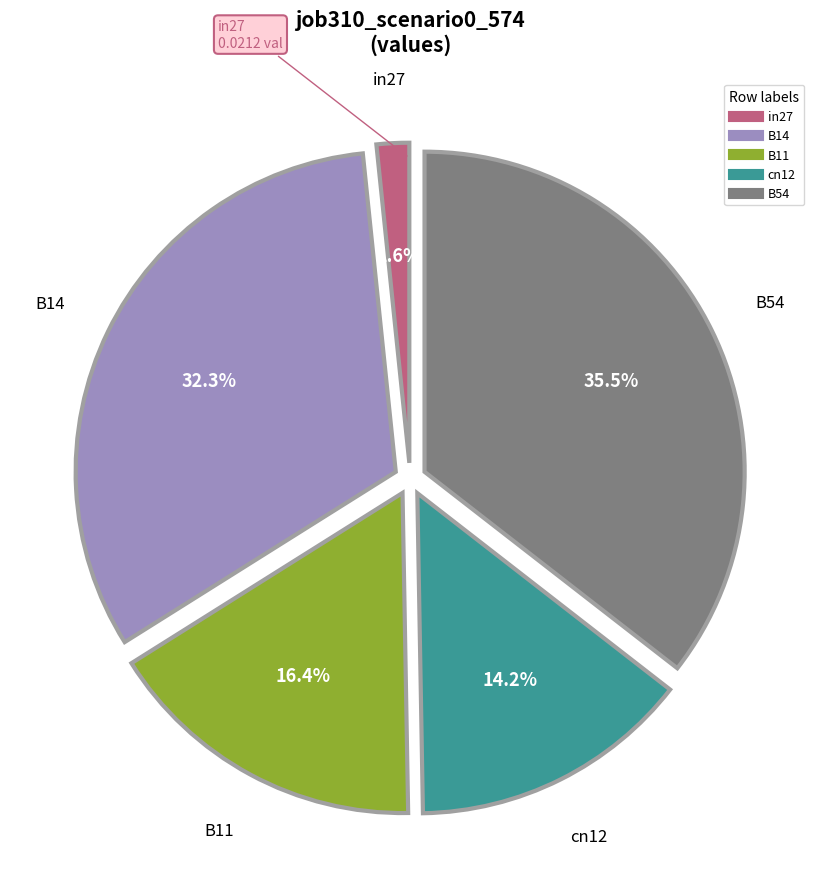

Rank the categories by value from highest to lowest.

B54, B14, B11, cn12, in27